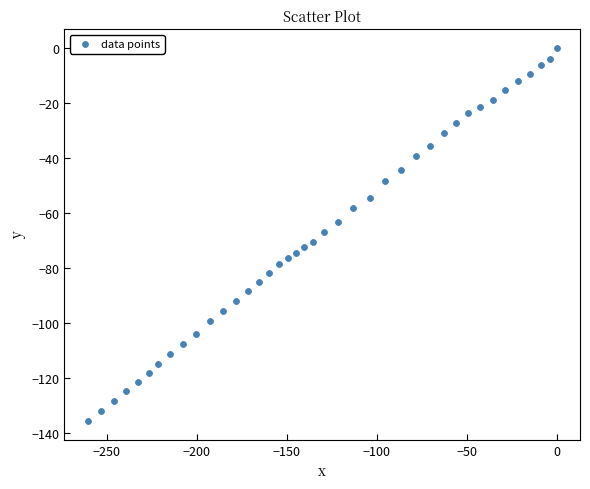

What is the range of Y values (max minus min)?

135.6